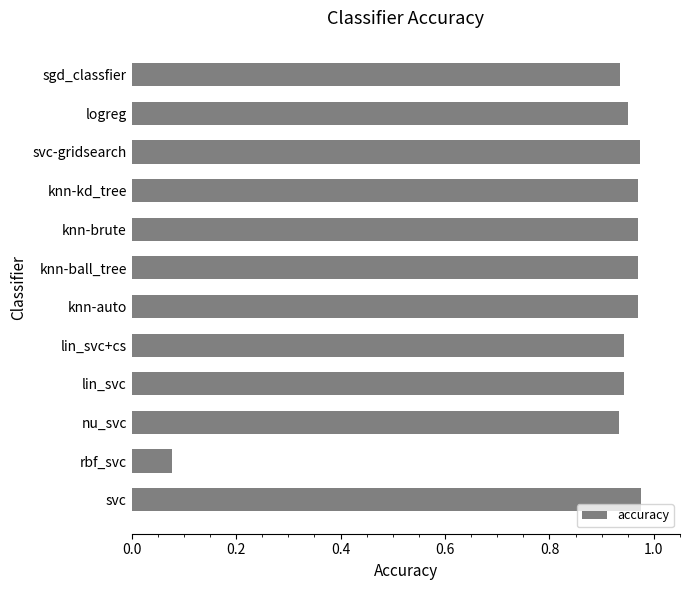

At which label is the value closest to 0?

rbf_svc